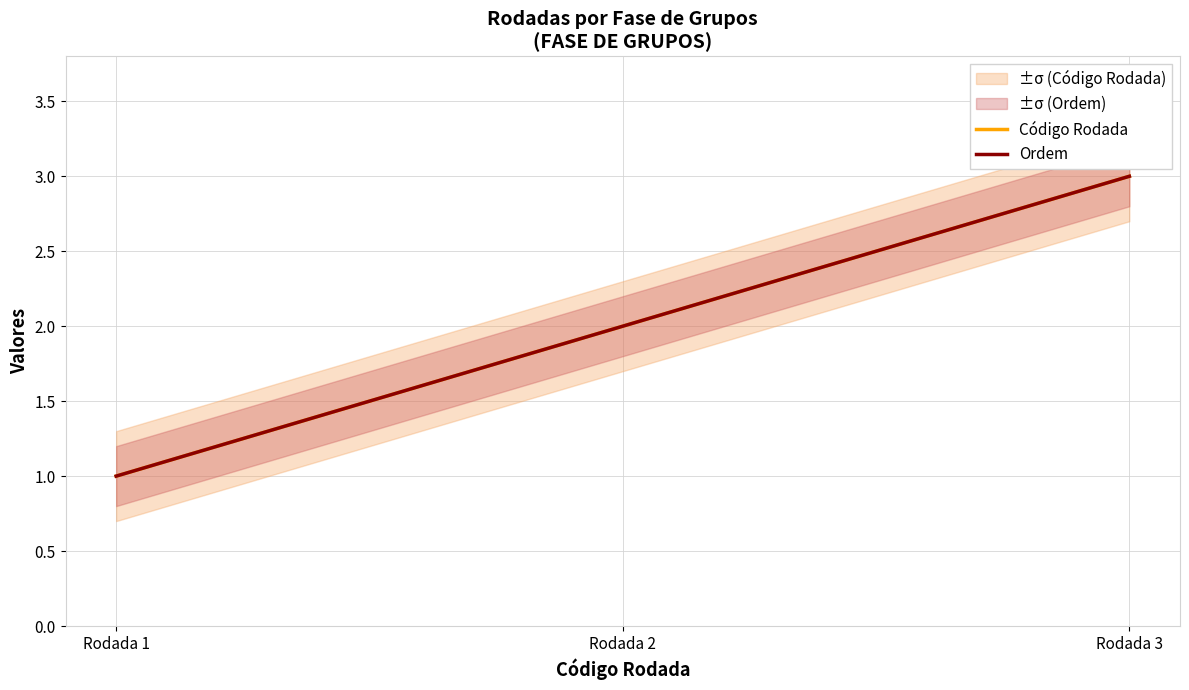

Which has a higher value, Rodada 1 or Rodada 3?

Rodada 3